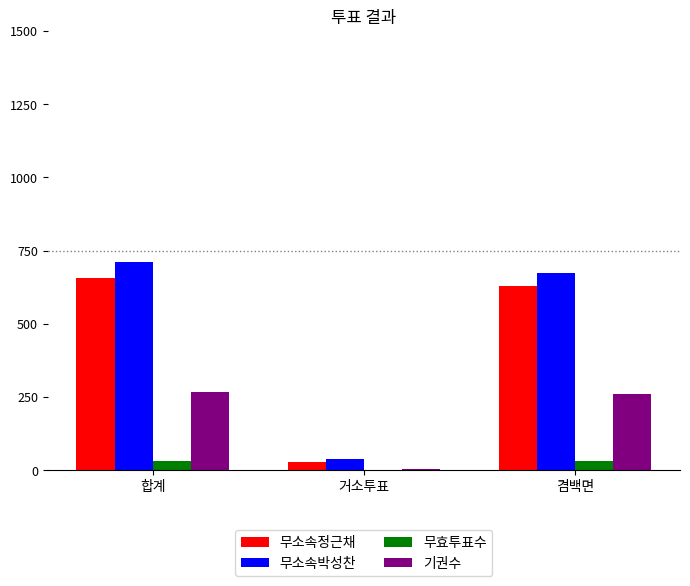

Which series has the largest total across all categories?

무소속박성찬